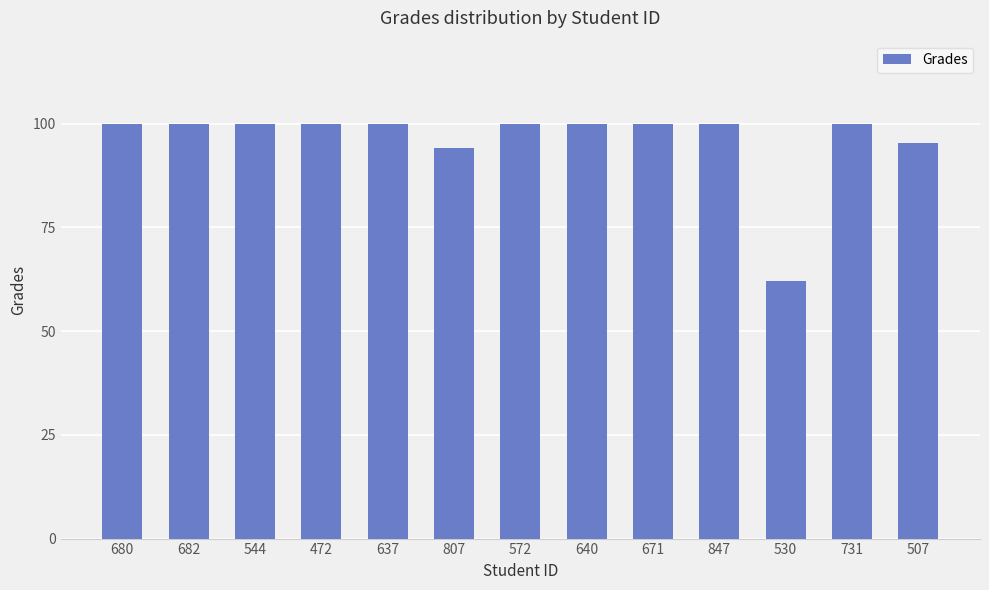

Approximately how many times larger is the value at 637 compared to 680?

1.0